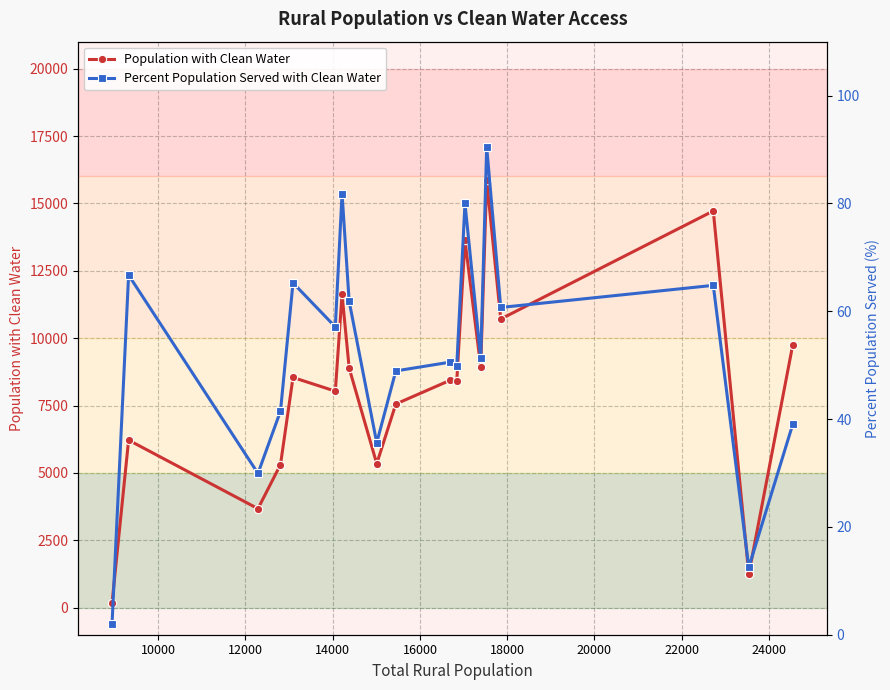

Rank the series by their maximum value, from highest to lowest.

Population with Clean Water, Percent Population Served with Clean Water